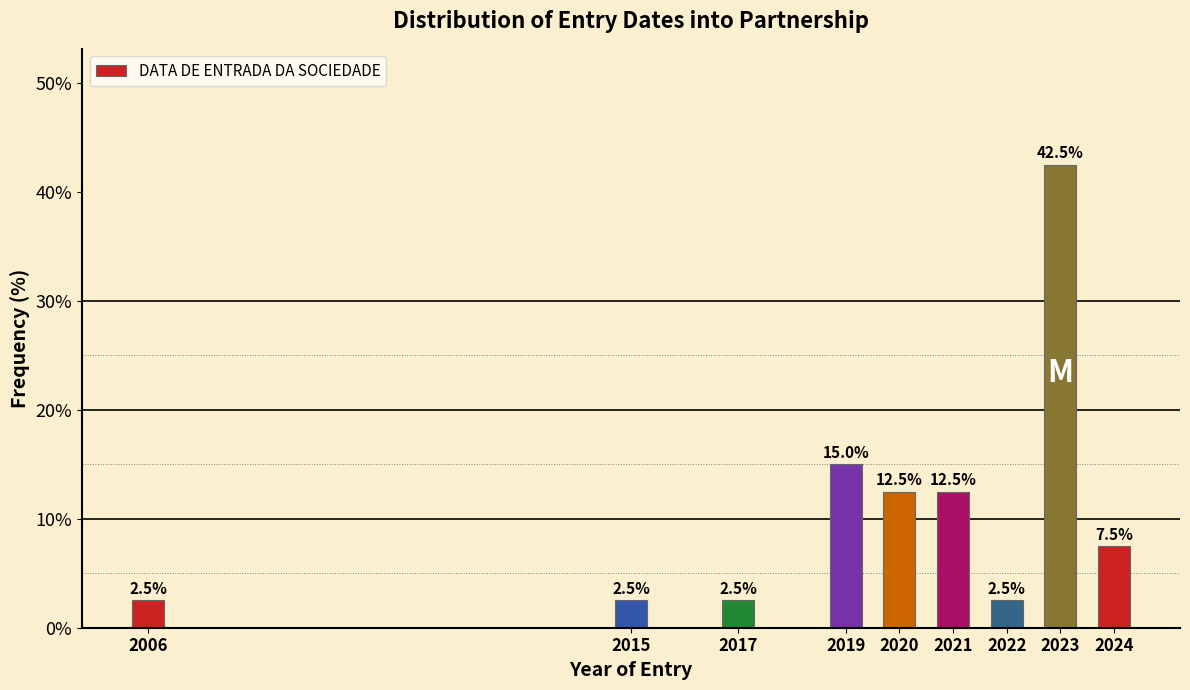

Reading right to left, what are all the values shown in this chart?

2024=7.5	2023=42.5	2022=2.5	2021=12.5	2020=12.5	2019=15.0	2017=2.5	2015=2.5	2006=2.5